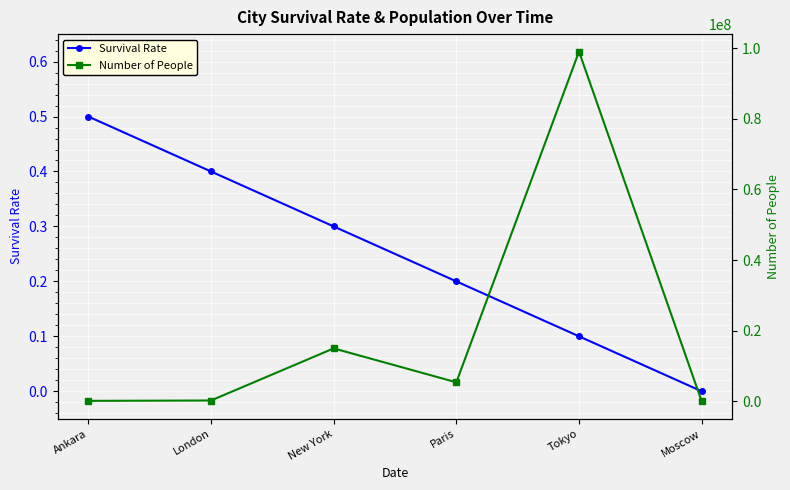

What is the difference between the second highest and minimum values in the Survival Rate series?

0.4